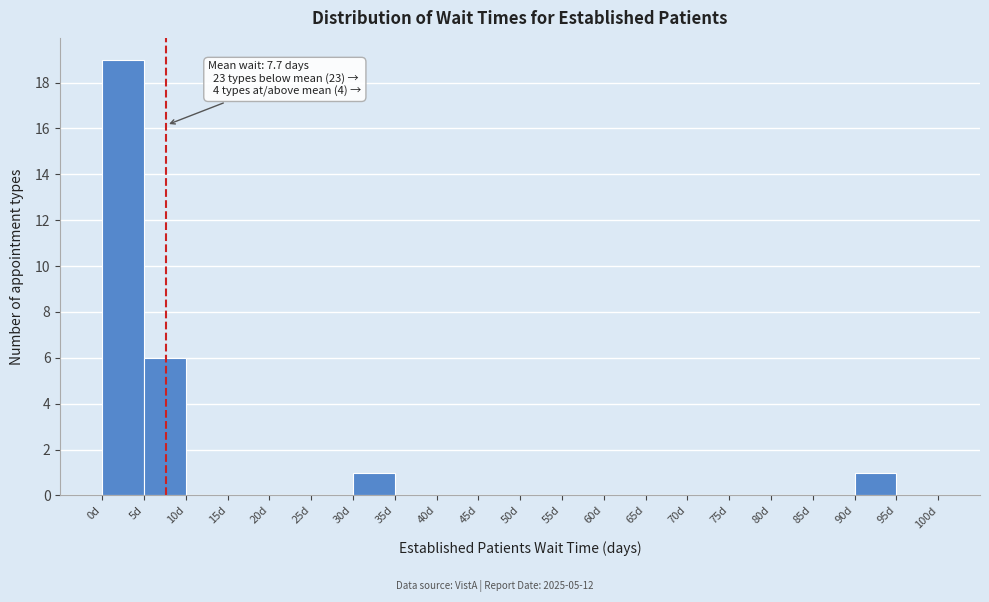

Which range on the x-axis has the tallest bar?

0 to 5